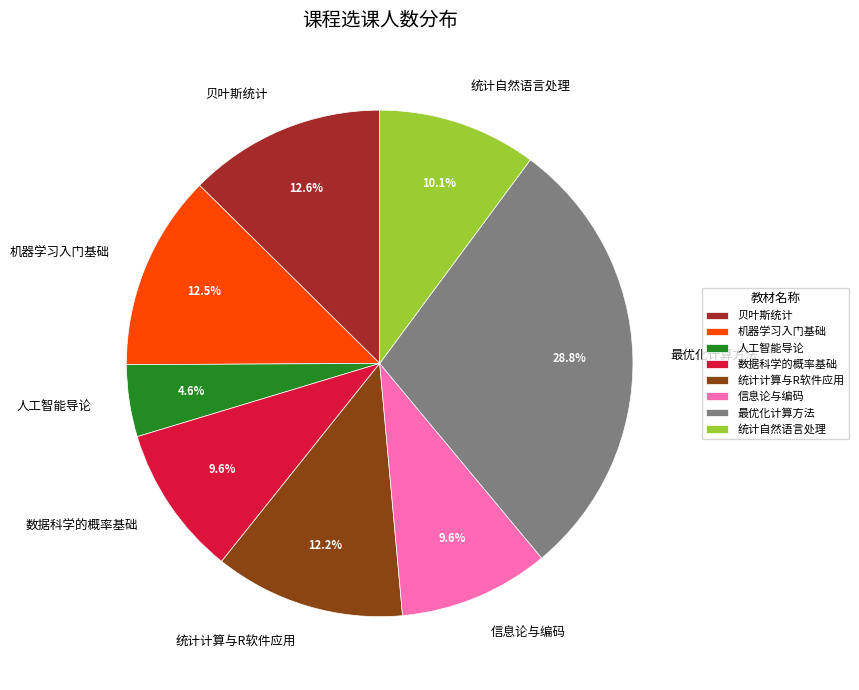

How many segments does this pie chart have?

8